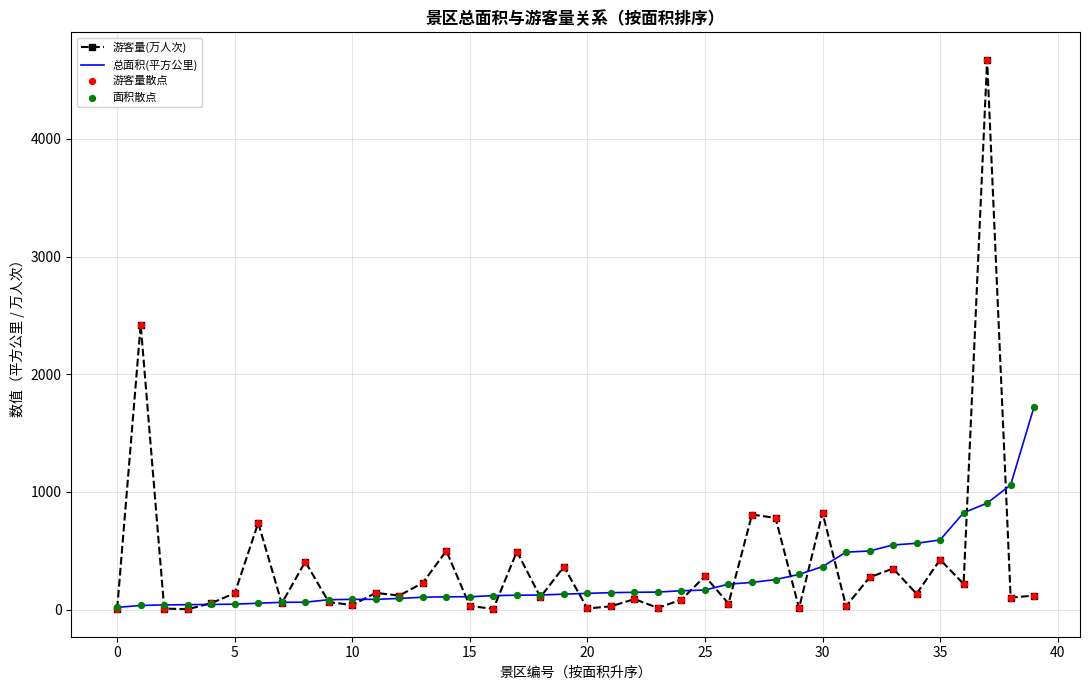

Which series has the largest range (max minus min)?

游客量(万人次)